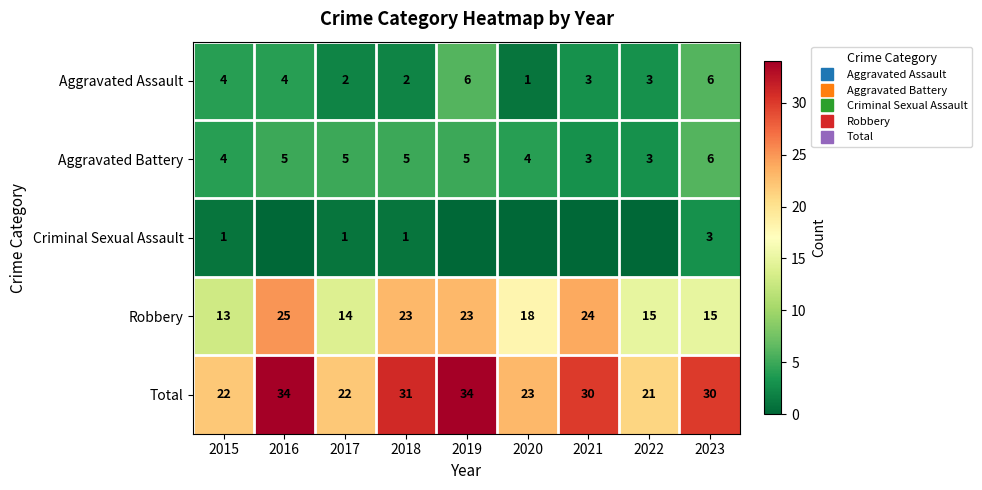

The Total series shows 23 at 2020. True or false?

True